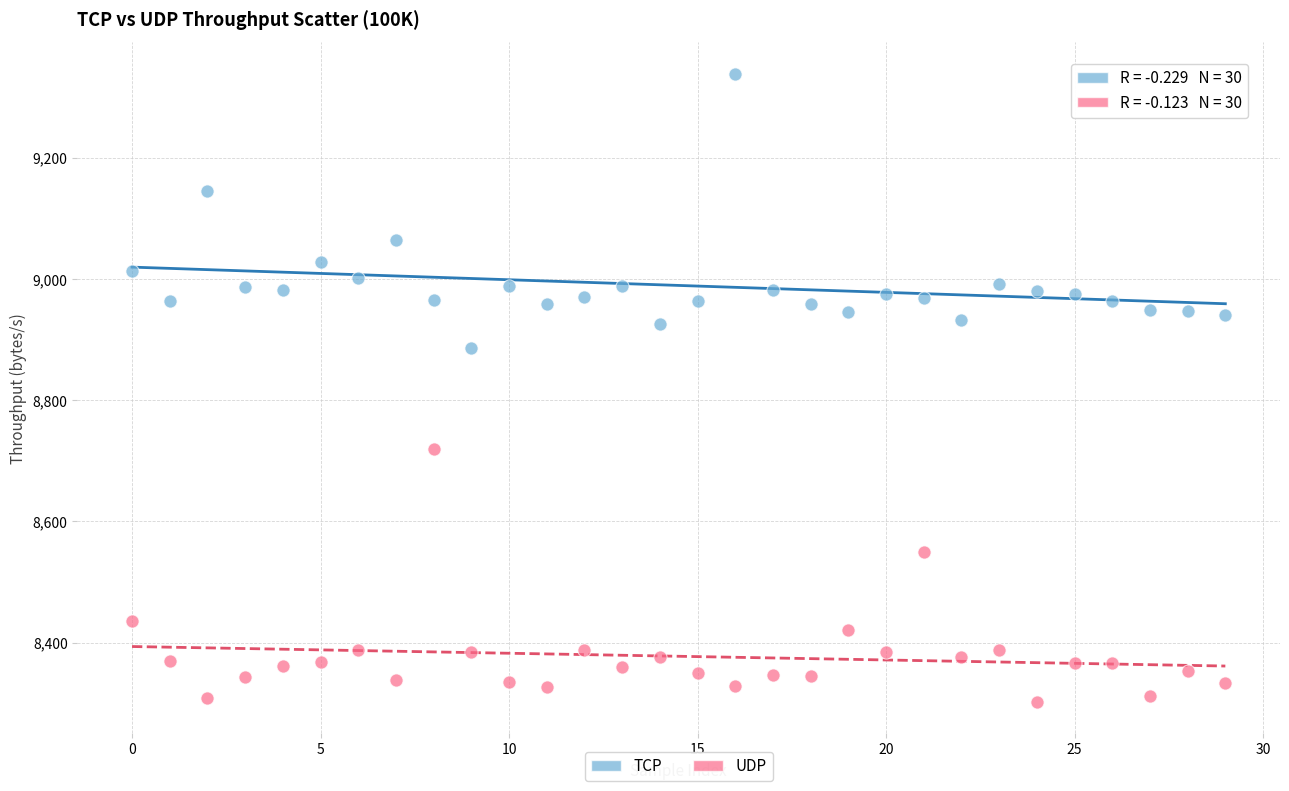

Which series contains the lowest Y value?

UDP